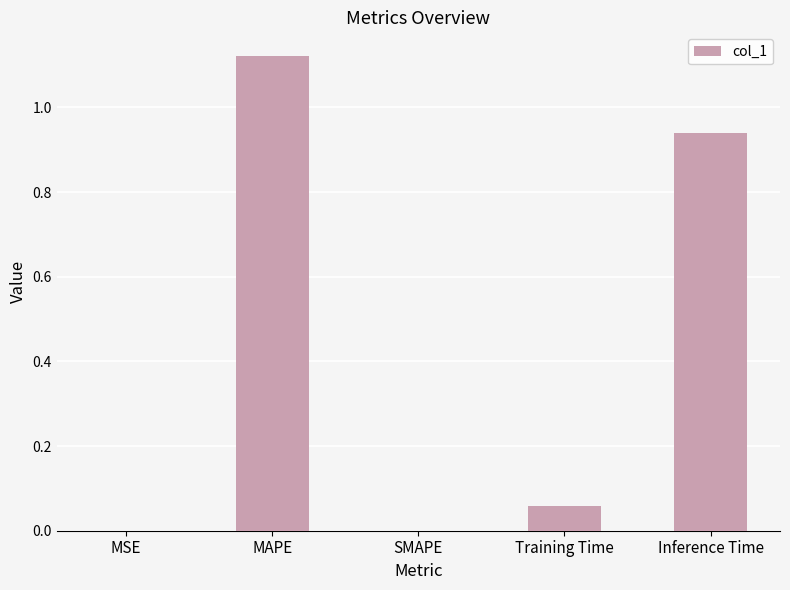

True or false: the data shows 0.4 at MAPE.

False